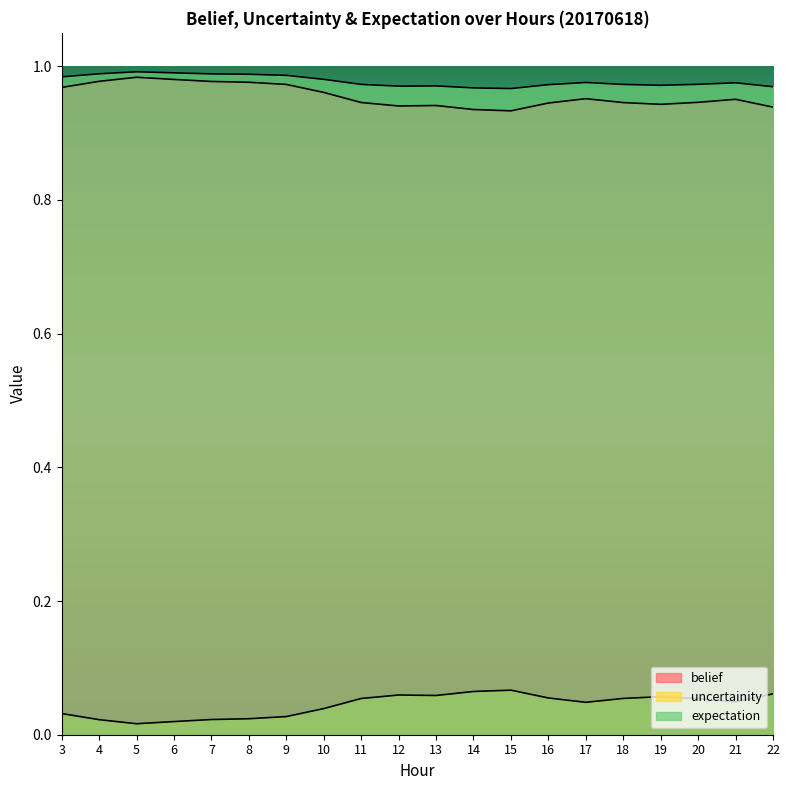

How many belief values are between 0 and 1?

20